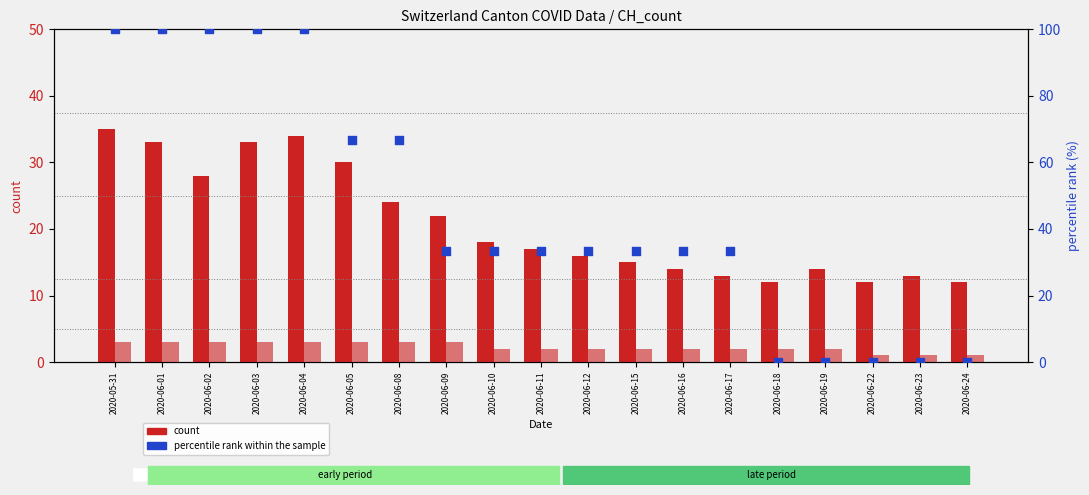

Which series has the widest spread of Y values?

percentile rank within the sample